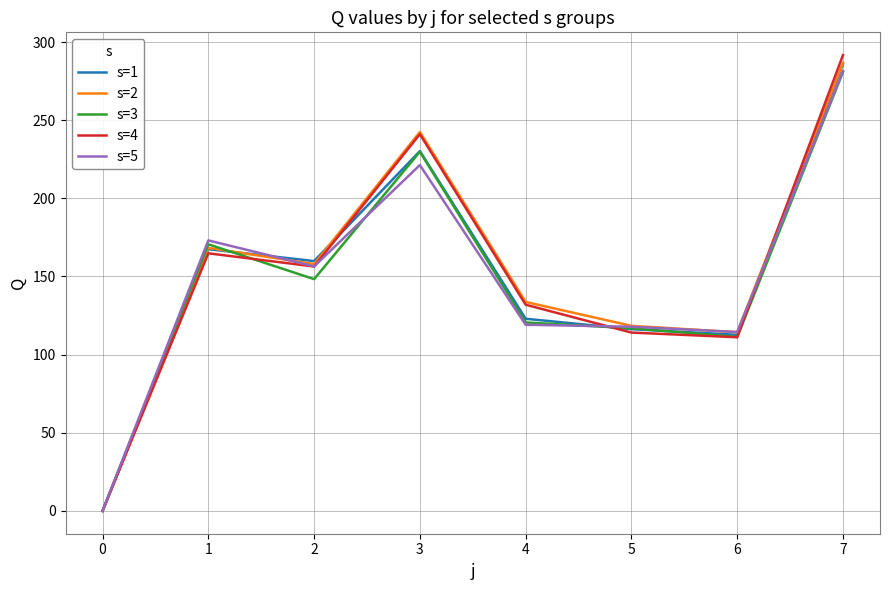

What is the greatest value displayed?

291.6